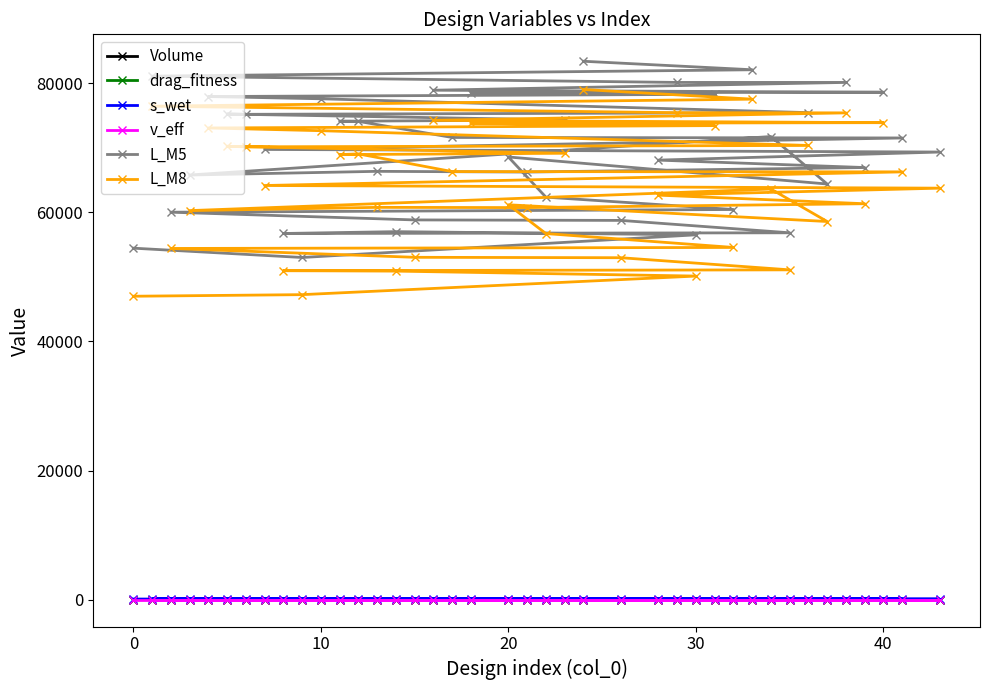

What is the maximum value shown in the chart?

83413.8